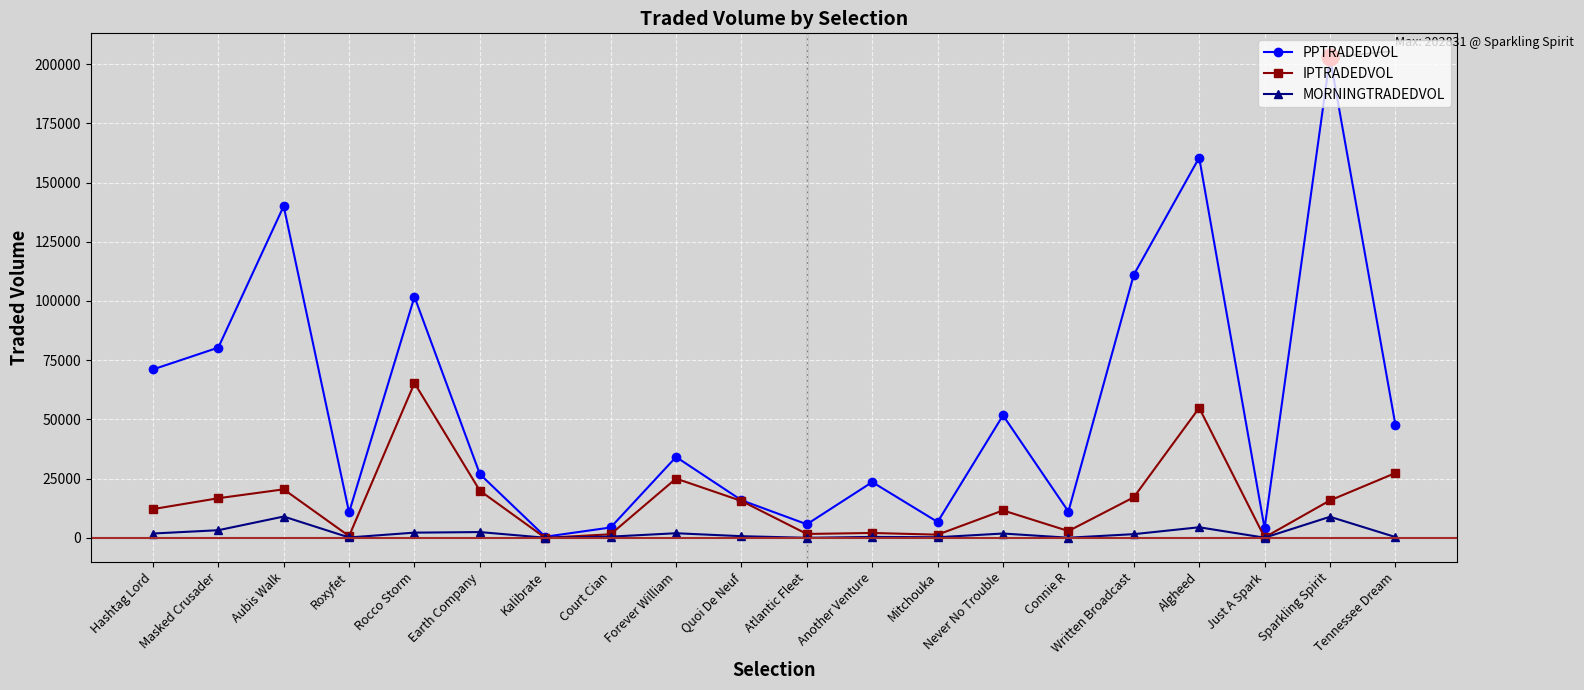

Rank the series at Tennessee Dream from highest to lowest value.

PPTRADEDVOL, IPTRADEDVOL, MORNINGTRADEDVOL